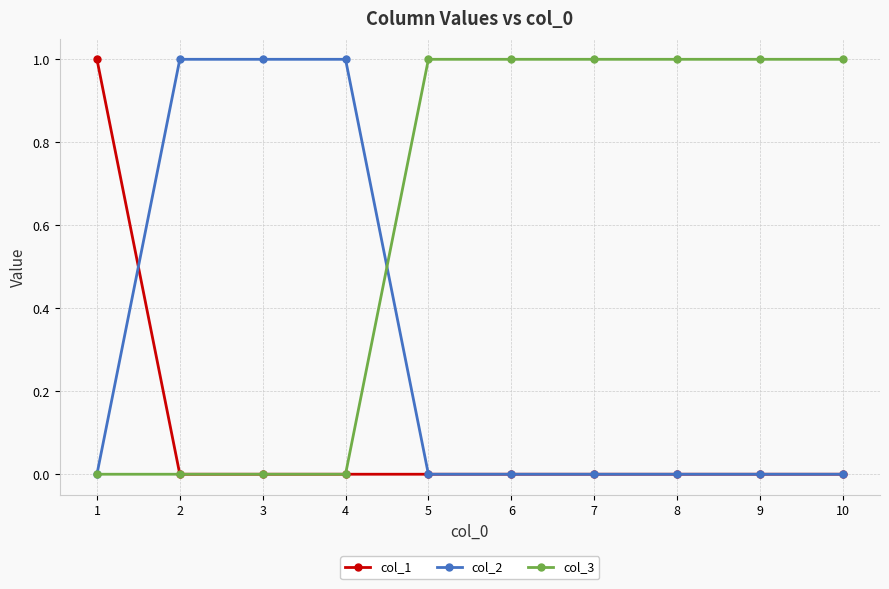

List the series in order of their overall mean, lowest first.

col_1, col_2, col_3